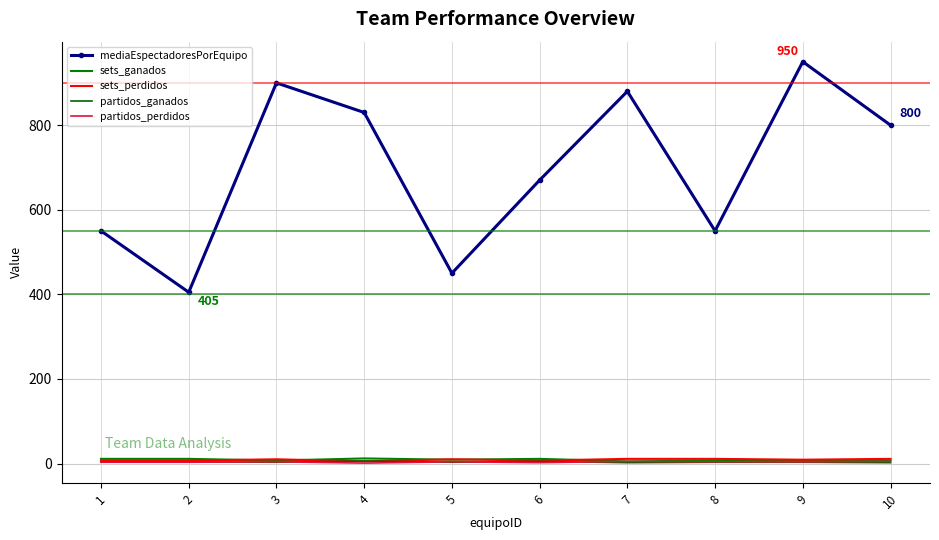

What are all the series names shown in the legend?

mediaEspectadoresPorEquipo, sets_ganados, sets_perdidos, partidos_ganados, partidos_perdidos